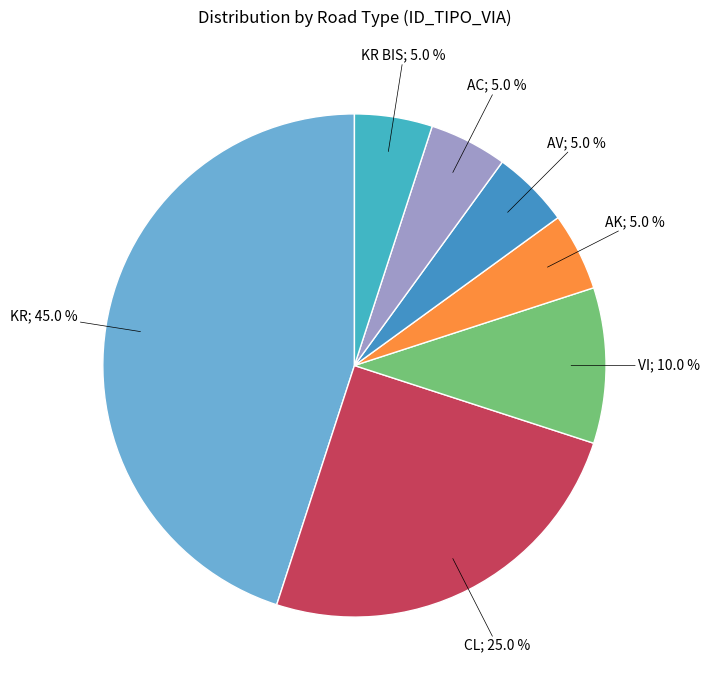

What is the largest slice in the pie chart?

KR